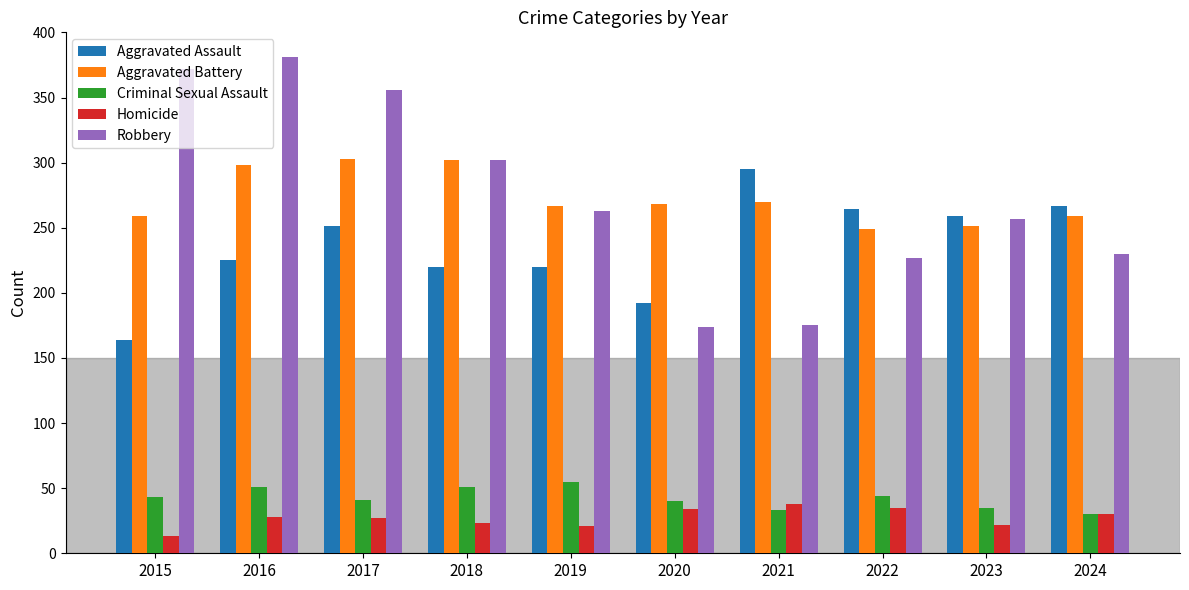

The value of Aggravated Assault at 2022 is 264. True or false?

True